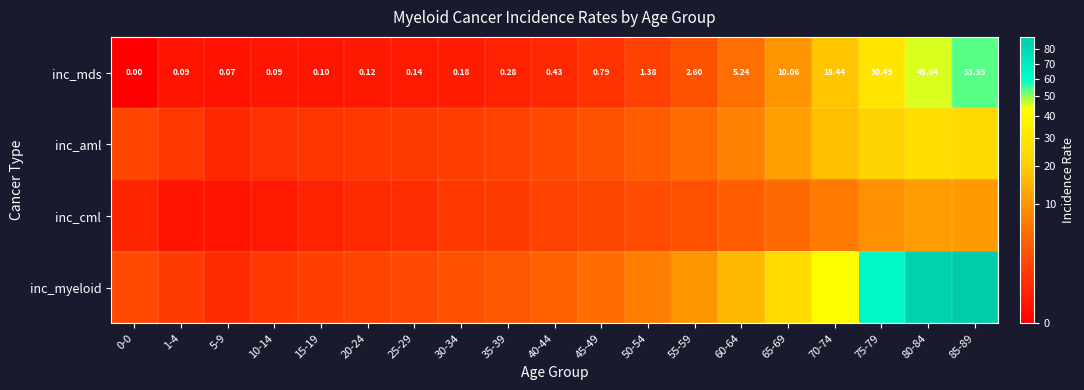

What is the difference between the maximum and minimum values in the inc_aml series?

27.2